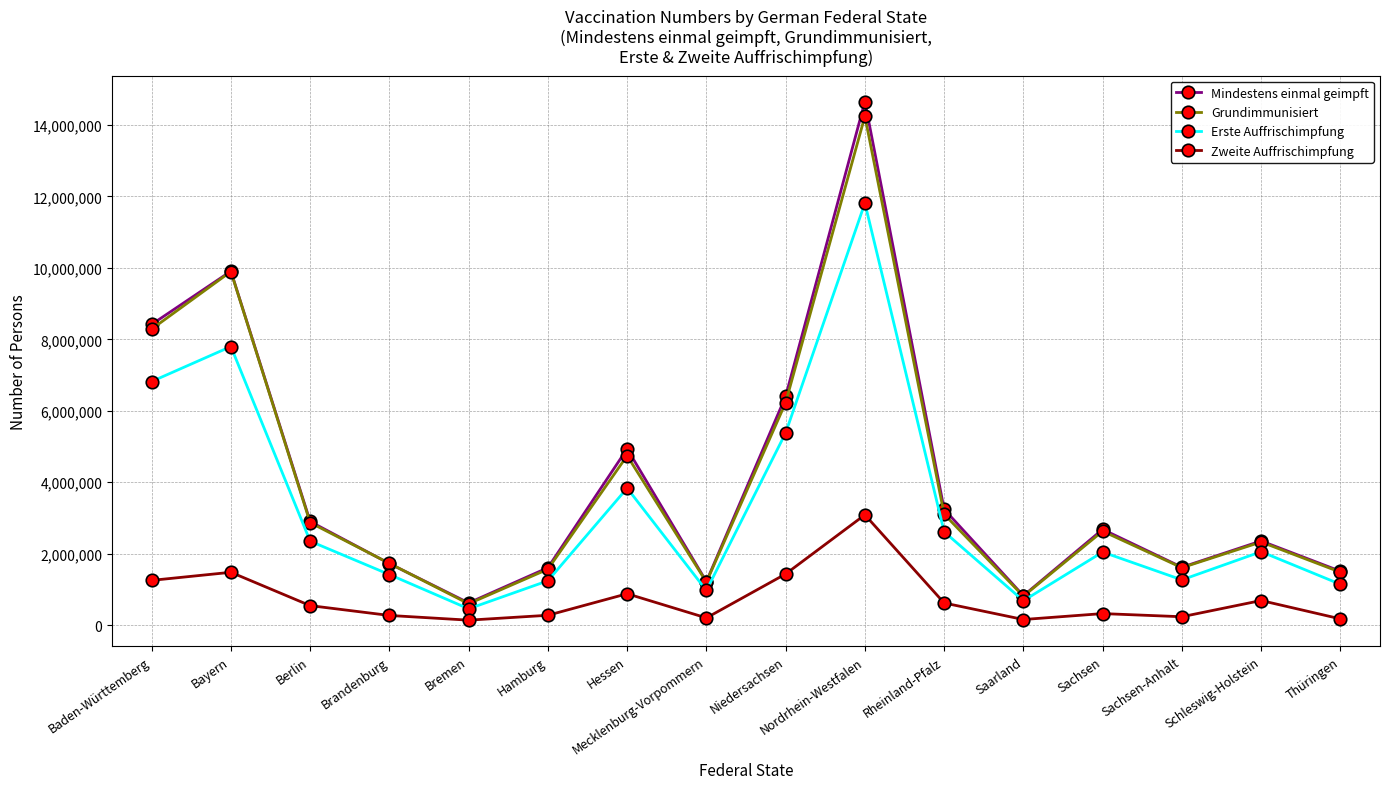

True or false: Grundimmunisiert has more than 2 interior local peaks.

True